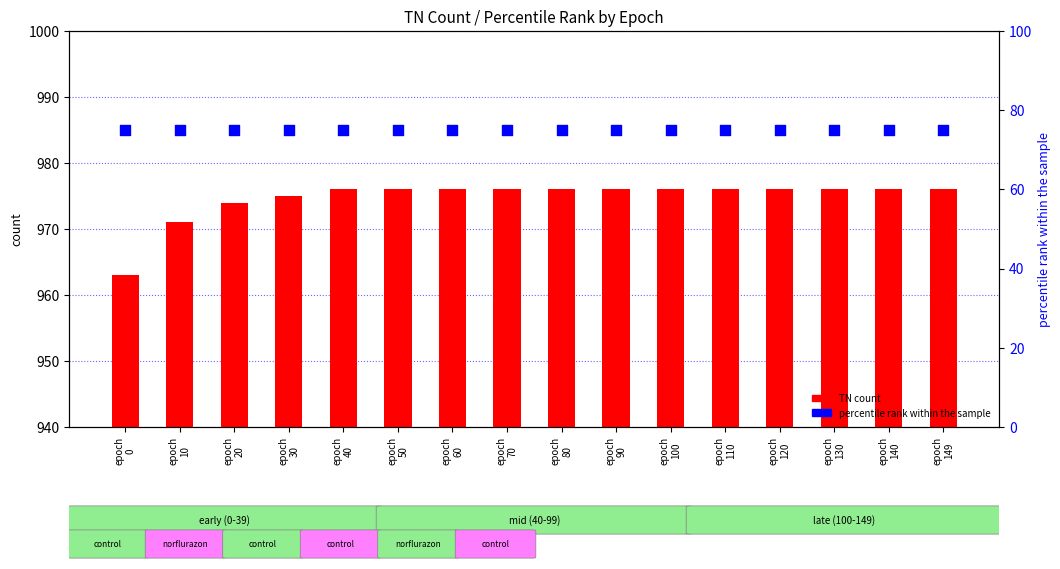

What is the total value across all series at epoch
140?

1051